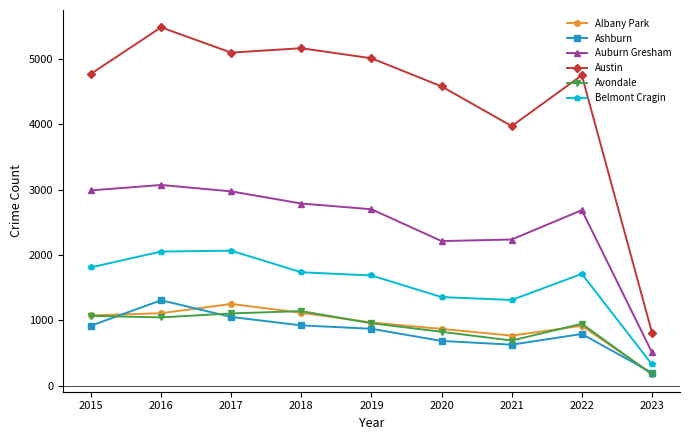

What is the value of the Avondale point at the 6th from the left?

826